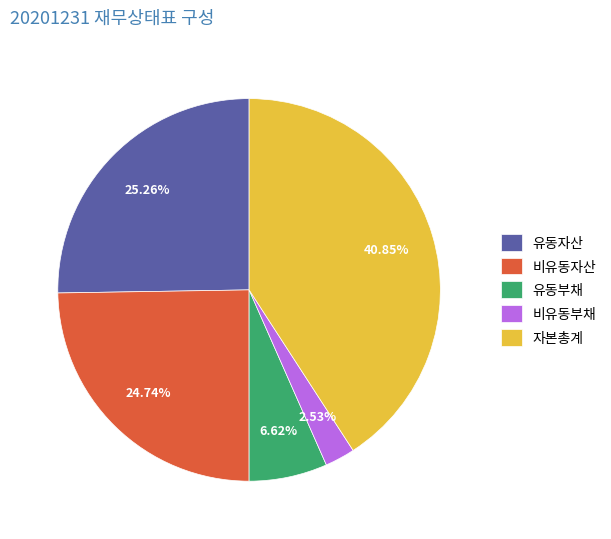

Which category has the biggest portion of the pie?

자본총계